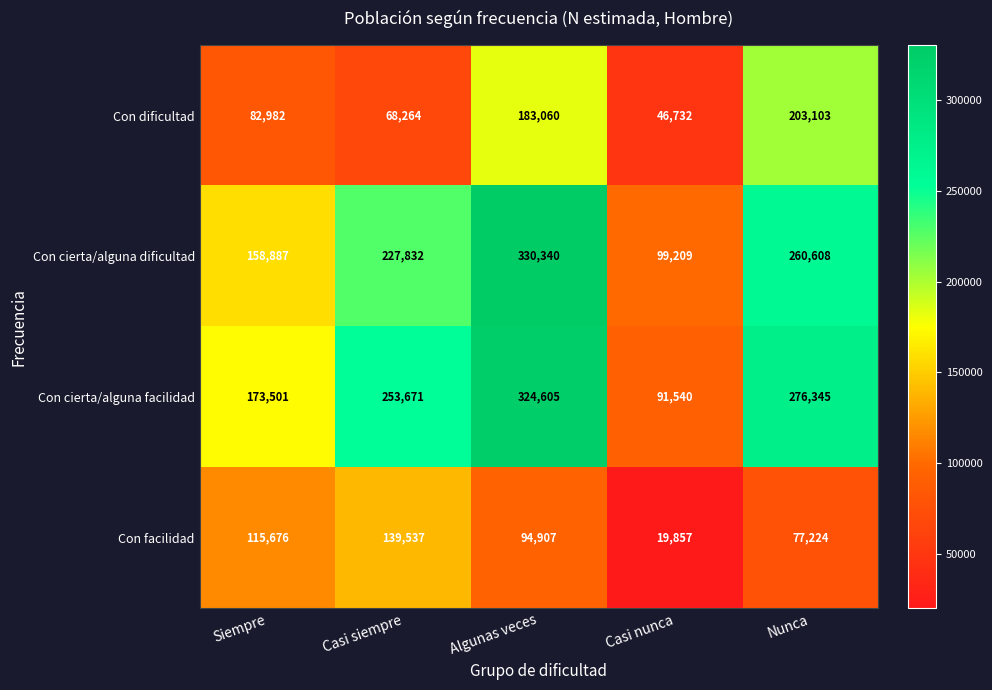

Reading left to right, transcribe all the data shown in this chart.

Con dificultad: 82982	68264	183060	46732	203103
Con cierta/alguna dificultad: 158887	227832	330340	99209	260608
Con cierta/alguna facilidad: 173501	253671	324605	91540	276345
Con facilidad: 115676	139537	94907	19857	77224